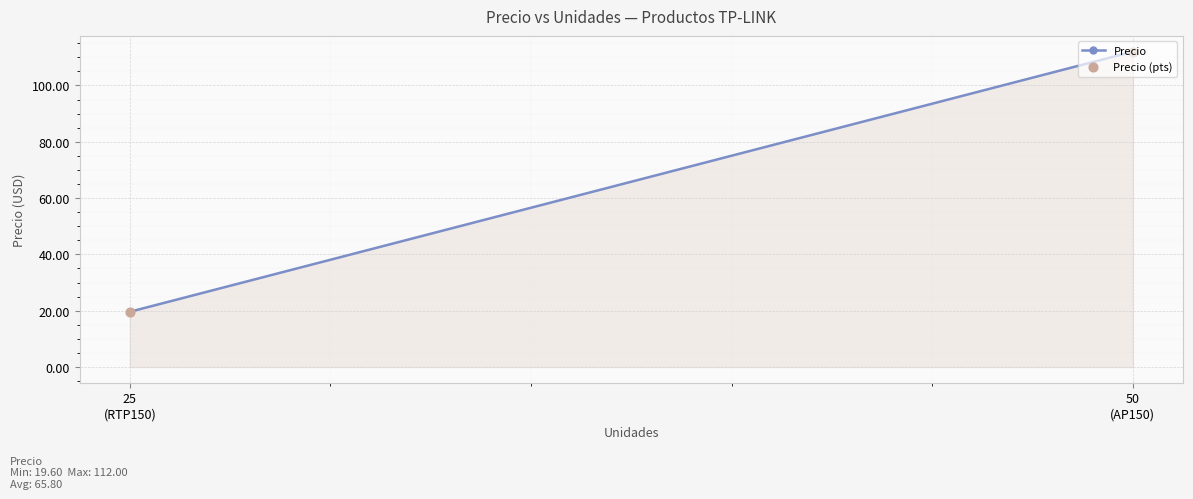

What are all the series names shown in the legend?

Precio, Precio (pts)